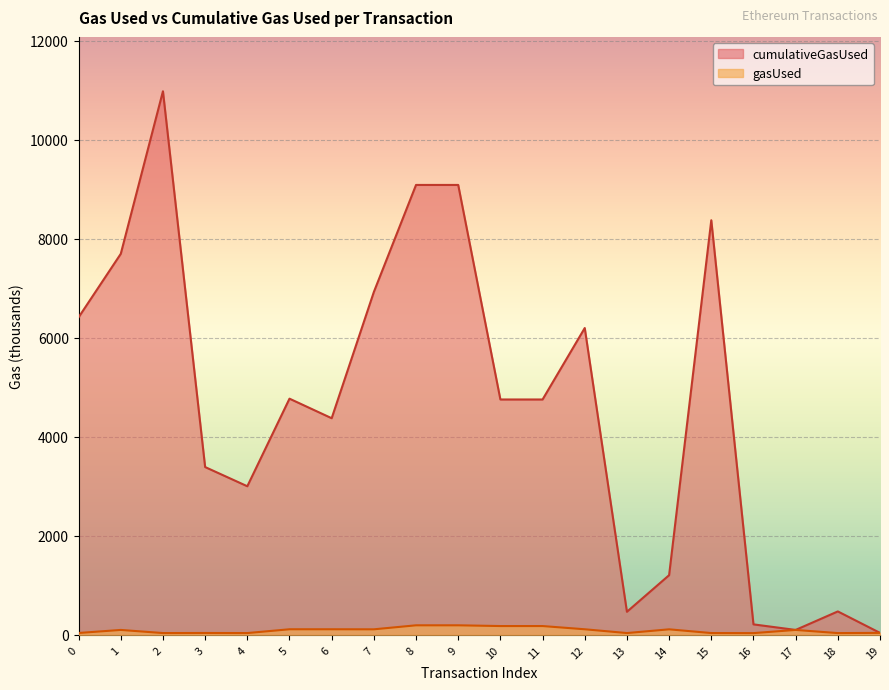

Count the number of data series in this chart.

2